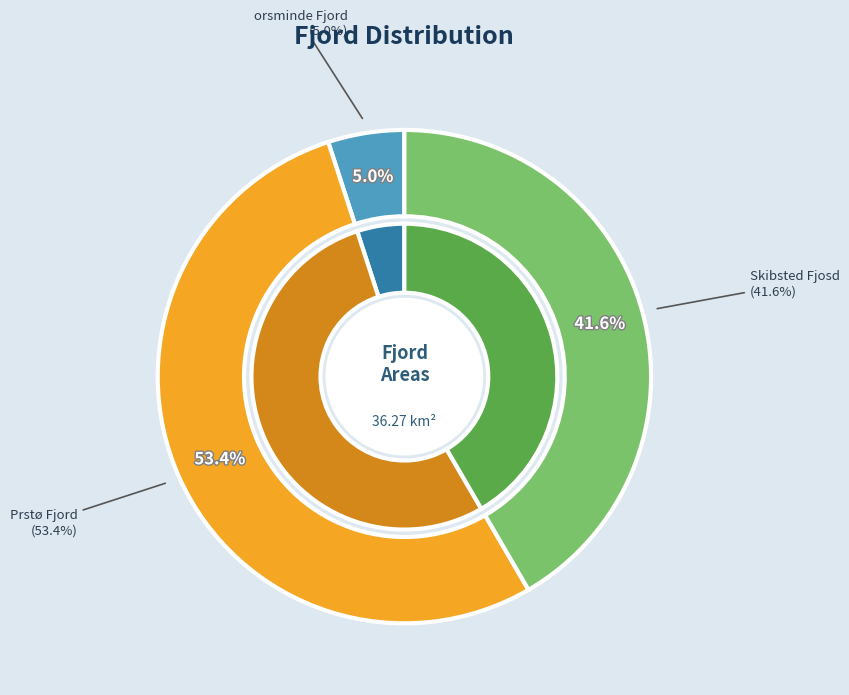

To the nearest percent, what is the difference between the Skibsted Fjosd and orsminde Fjord slice percentages?

37%